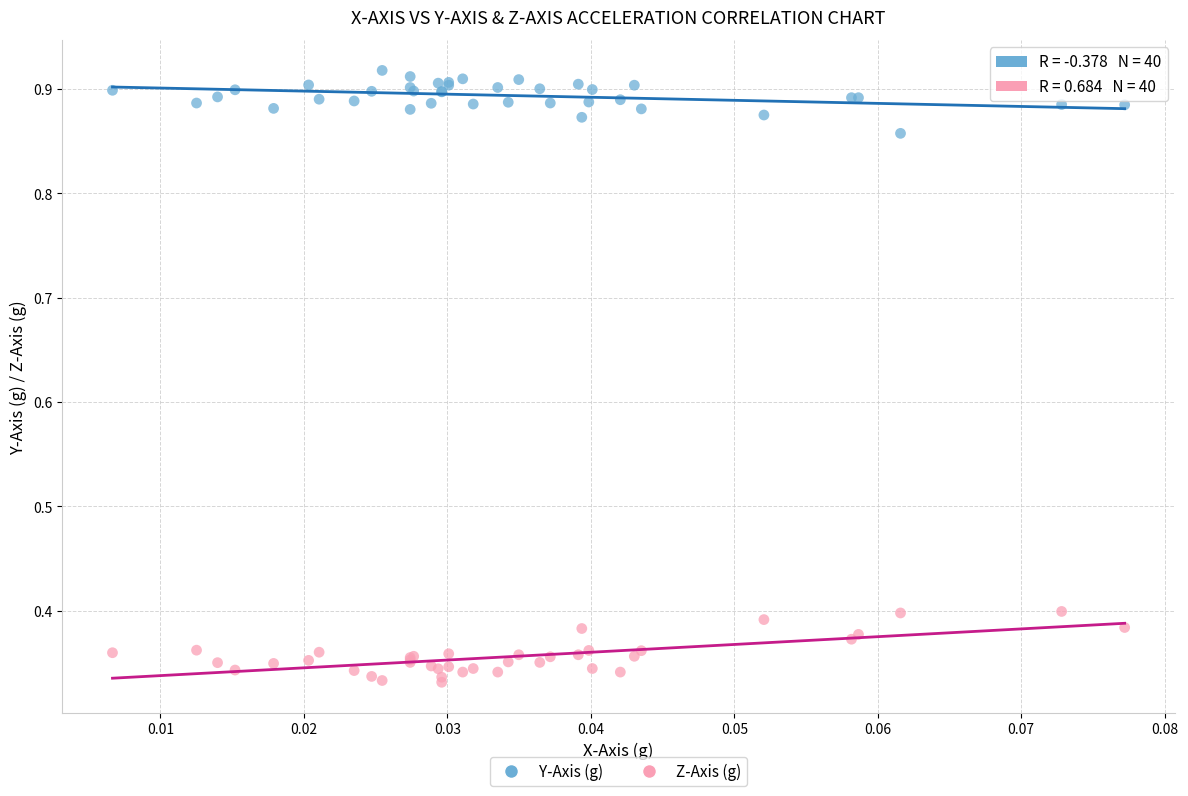

Which series contains the highest Y value?

Y-Axis (g)